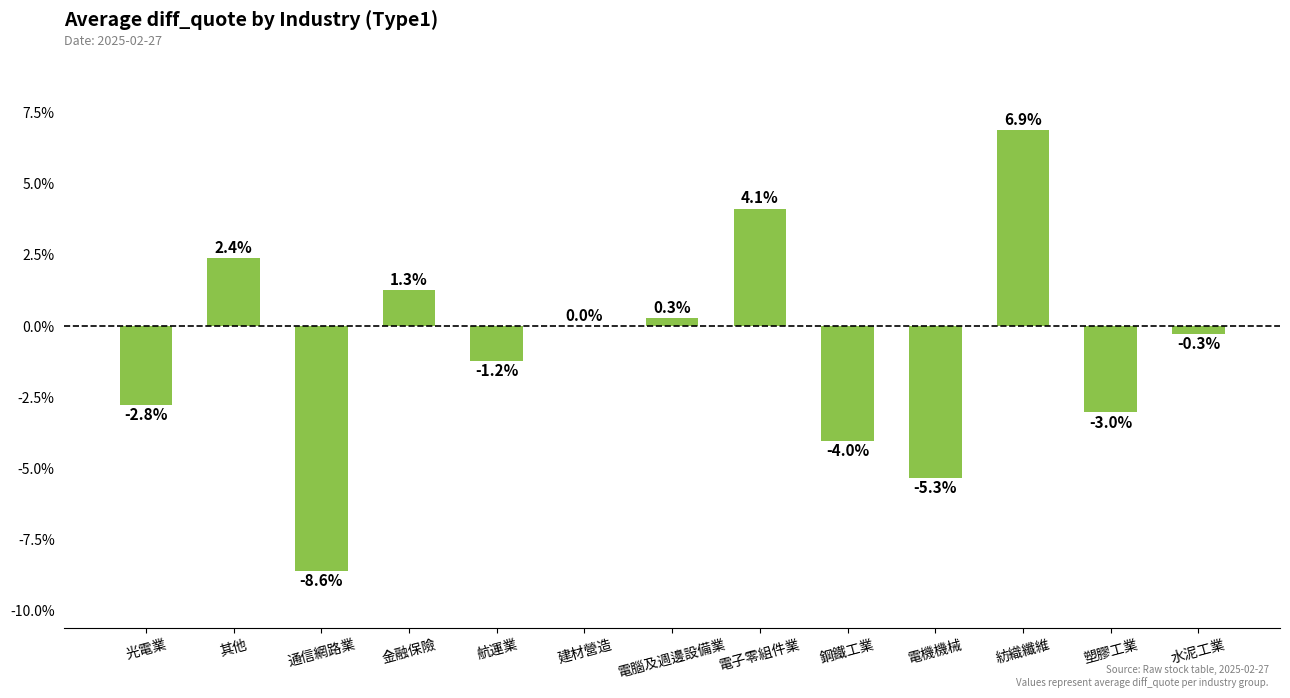

Where does the data first go above 0?

其他